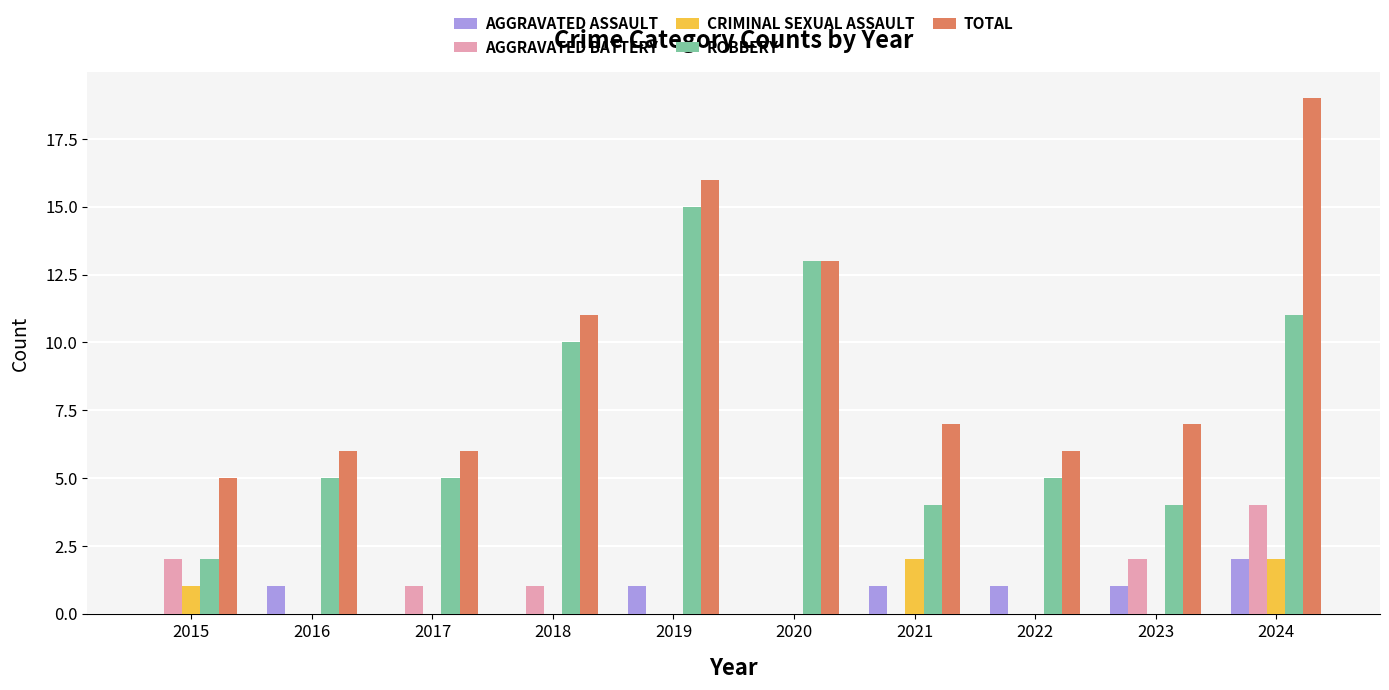

At which category is the sum across all series the highest?

2024